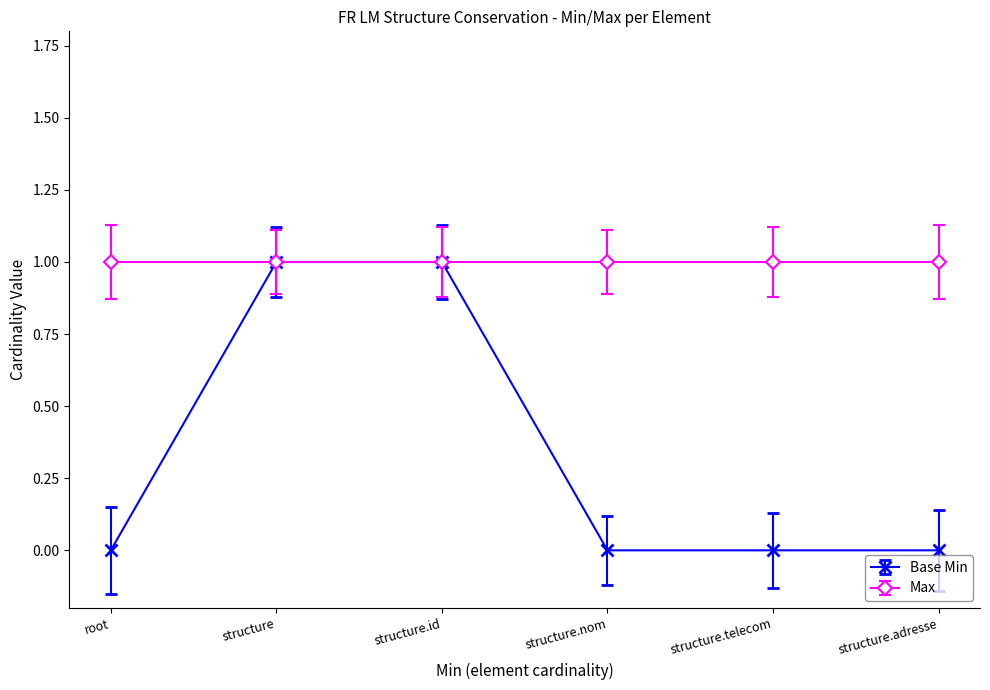

The Max series shows 1 at structure.nom. True or false?

True